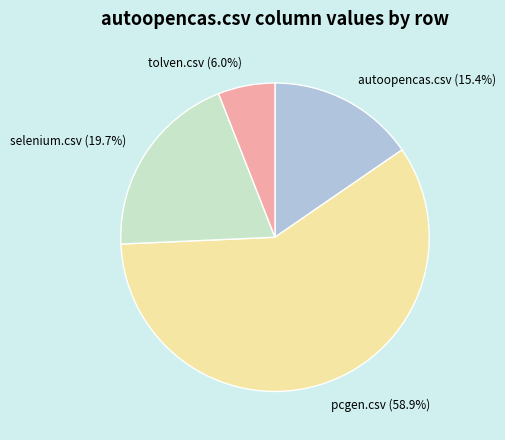

The pcgen.csv slice represents 46% of the pie. True or false?

False